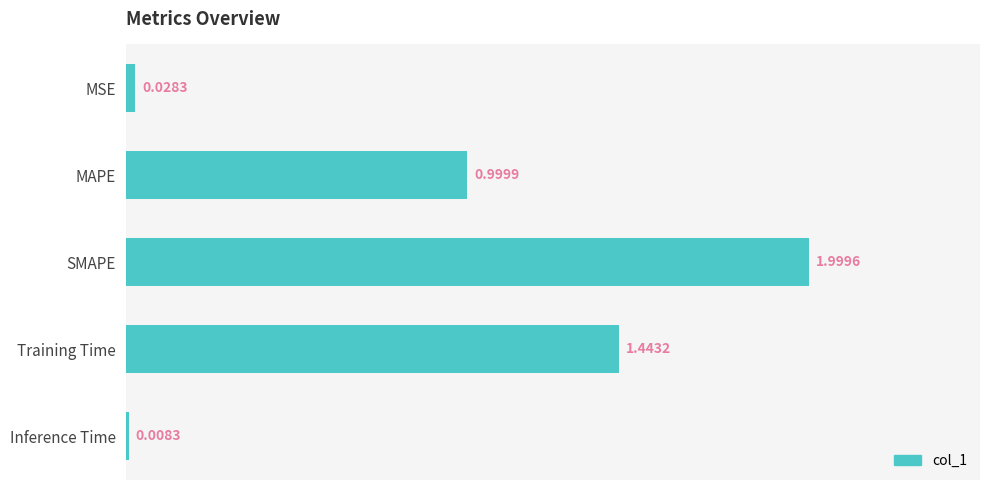

Does the chart contain any negative values?

No